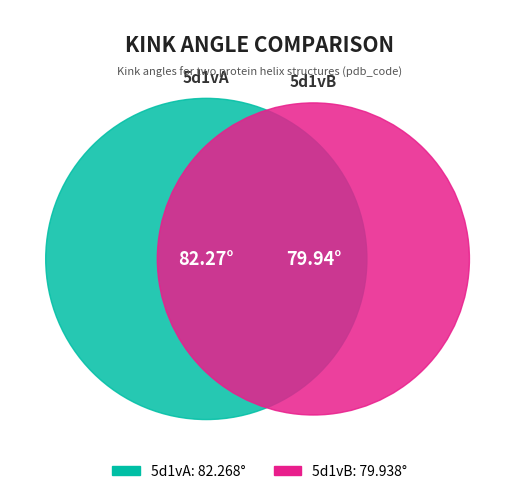

To the nearest percent, what is the combined percentage of 5d1vB and 5d1vA?

100%